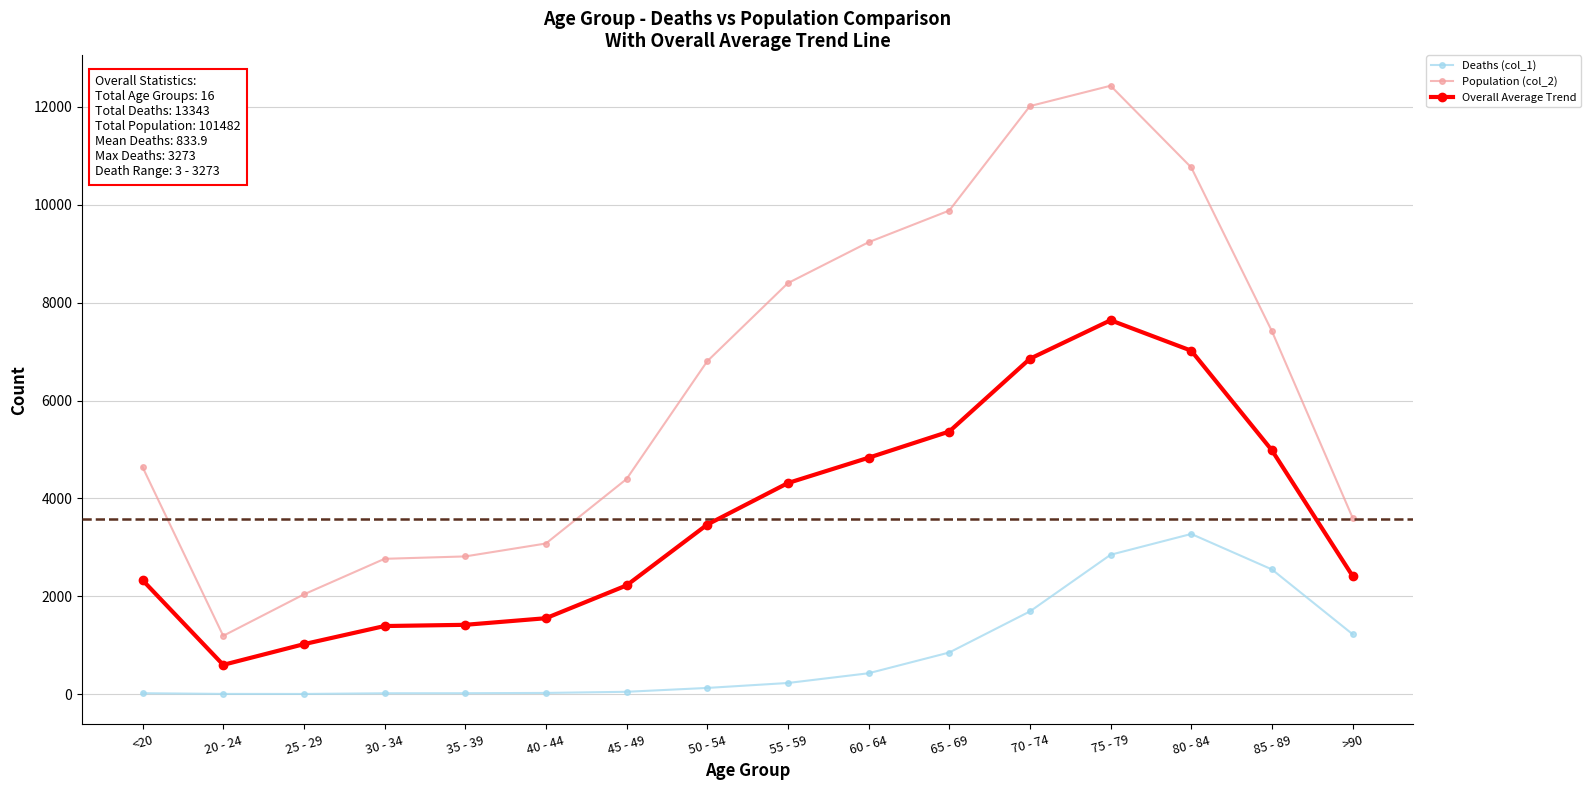

What is the label of the 13th point from the left?

75 - 79